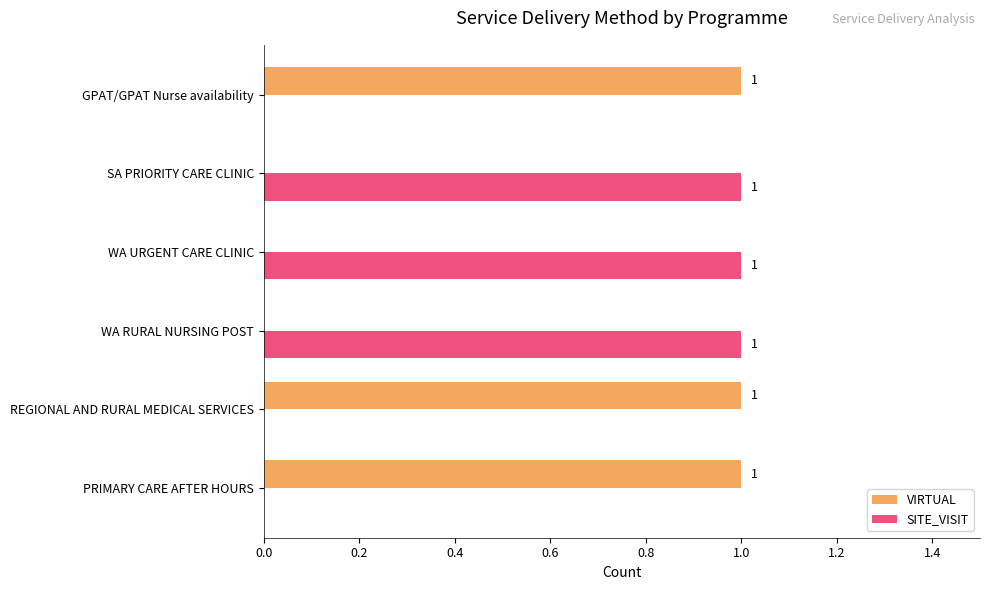

Is the value of SITE_VISIT at REGIONAL AND RURAL MEDICAL SERVICES greater than the value of VIRTUAL at PRIMARY CARE AFTER HOURS?

No